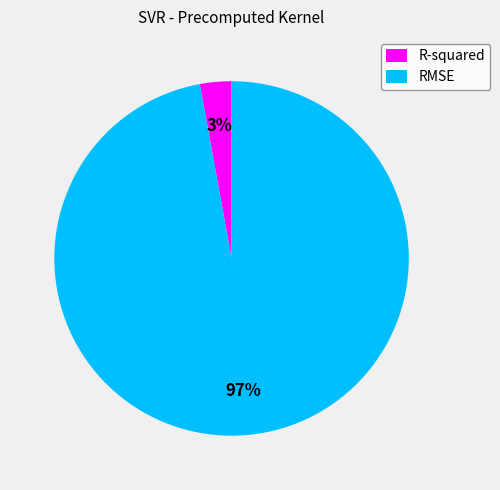

Is R-squared the majority of the pie?

No